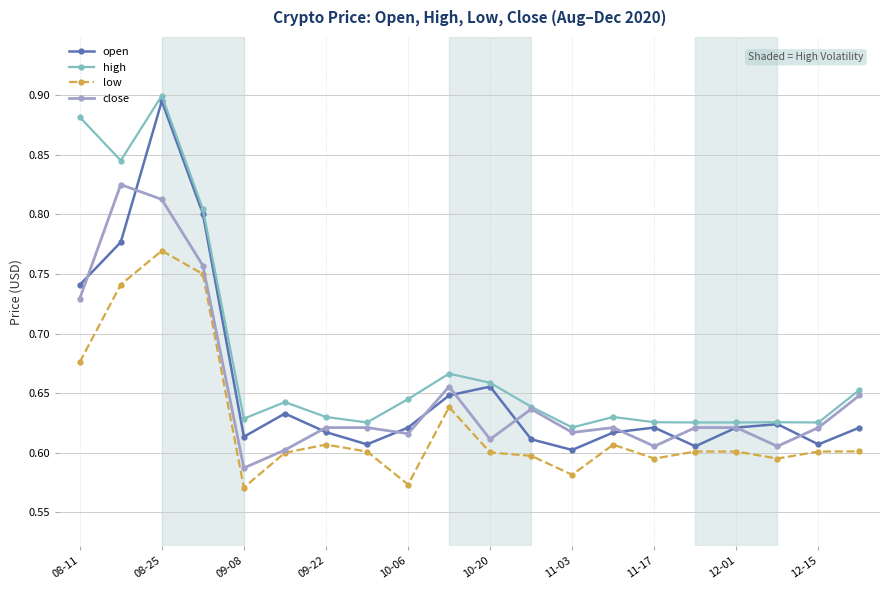

At how many categories does at least one series exceed 0?

20